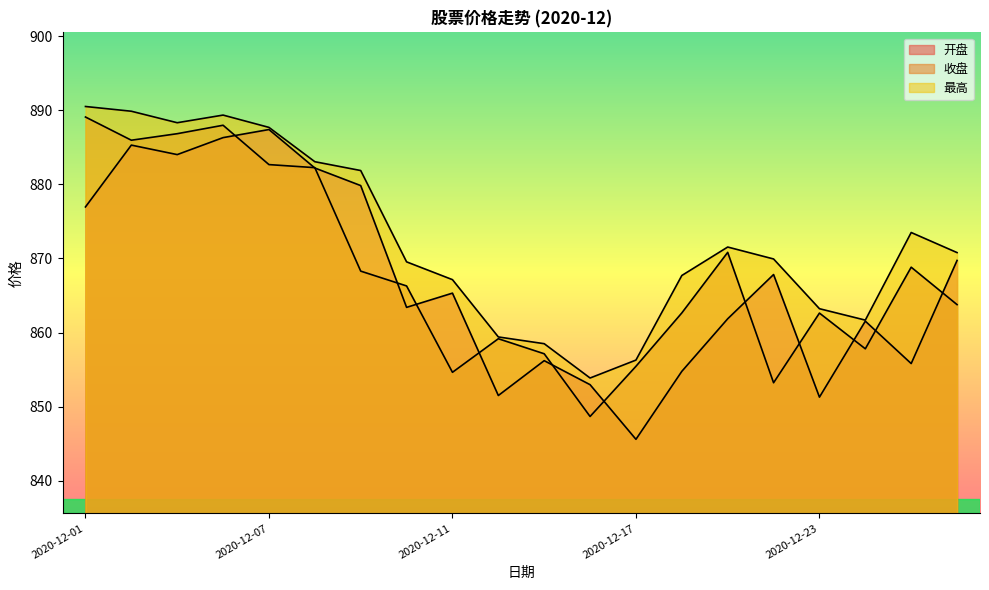

Which label corresponds to the smallest value in the chart?

2020-12-17